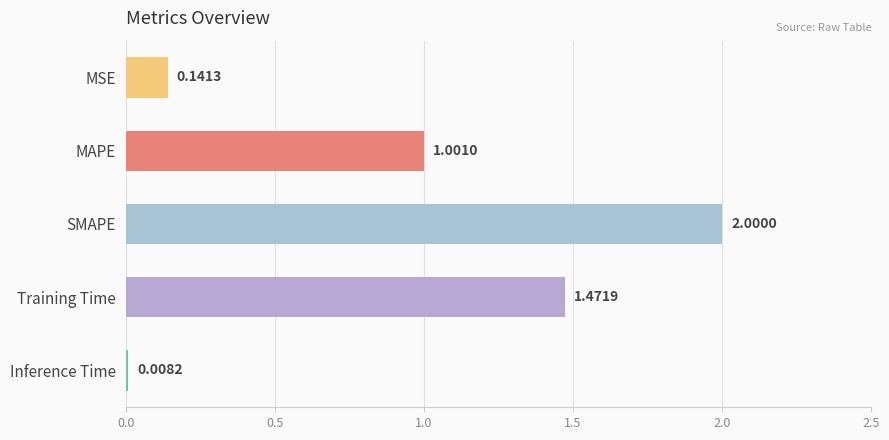

At which label is the value closest to 1?

MAPE